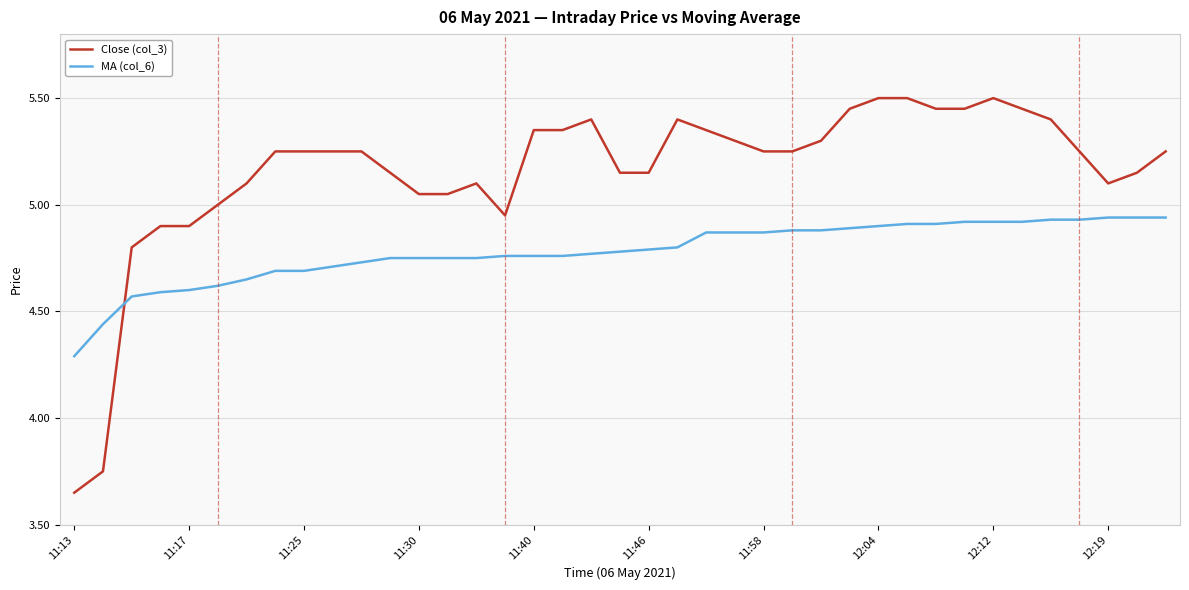

After their last crossing, which series has the higher values: Close (col_3) or MA (col_6)?

Close (col_3)